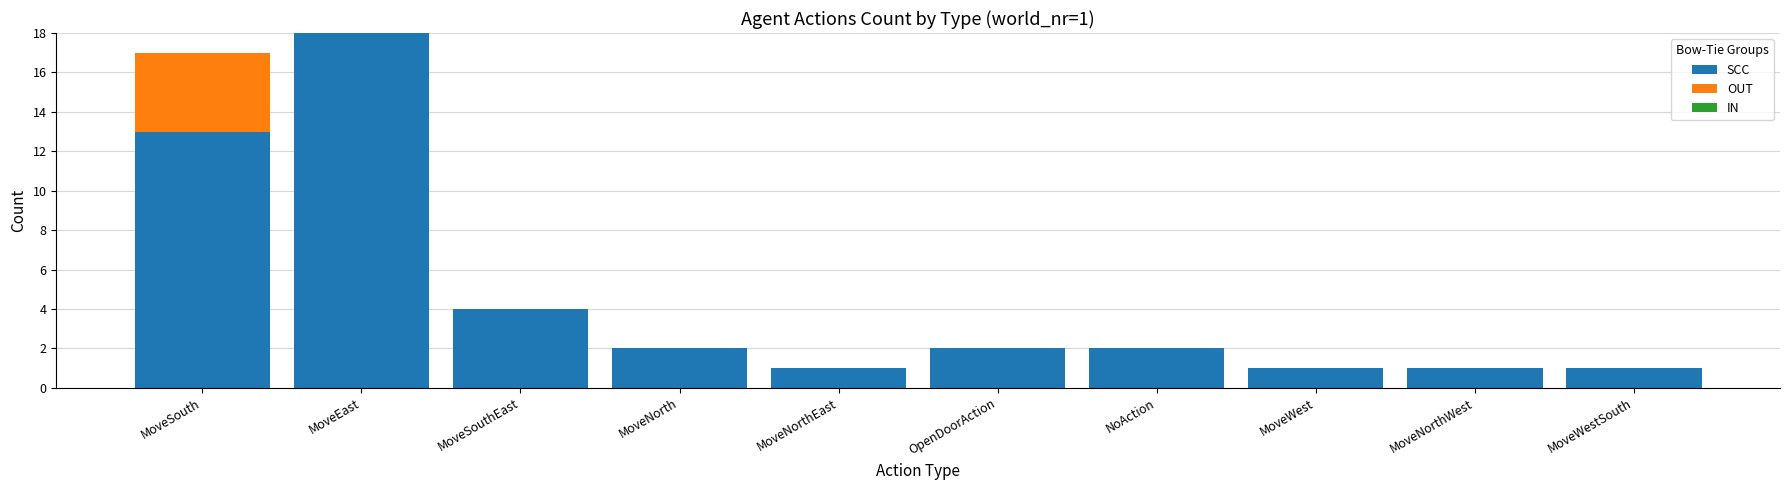

At which category is the sum across all series the highest?

MoveEast